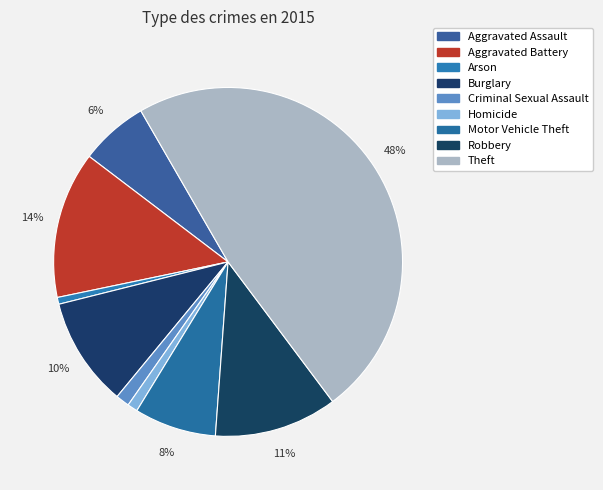

Combined, do Burglary and Aggravated Battery account for over 50%?

No